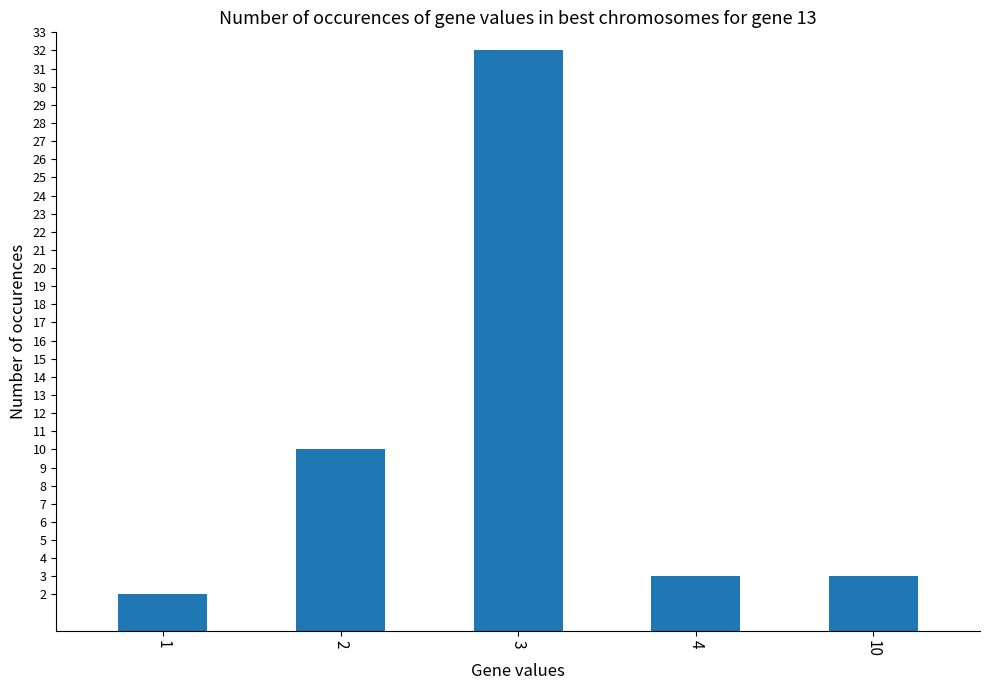

Approximately how many times larger is the value at 2 compared to 3?

0.3